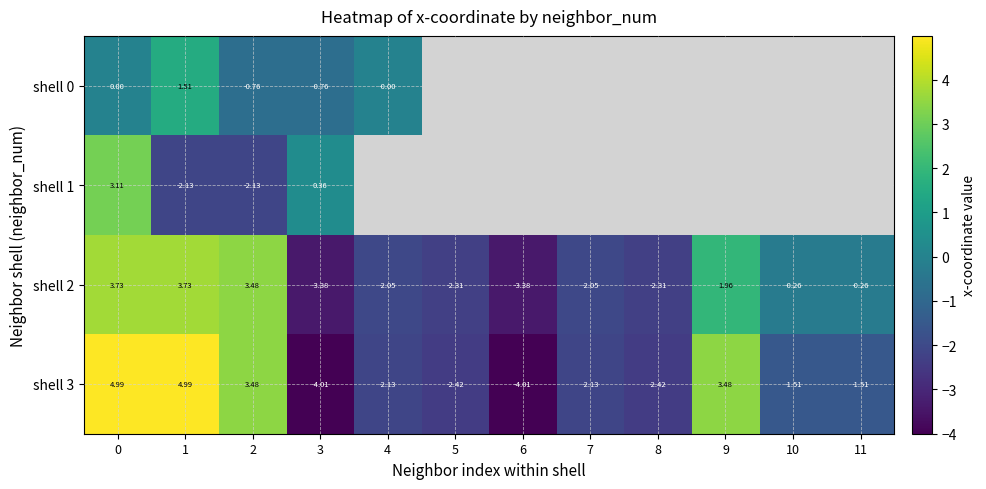

At how many categories does at least one series exceed 2?

4